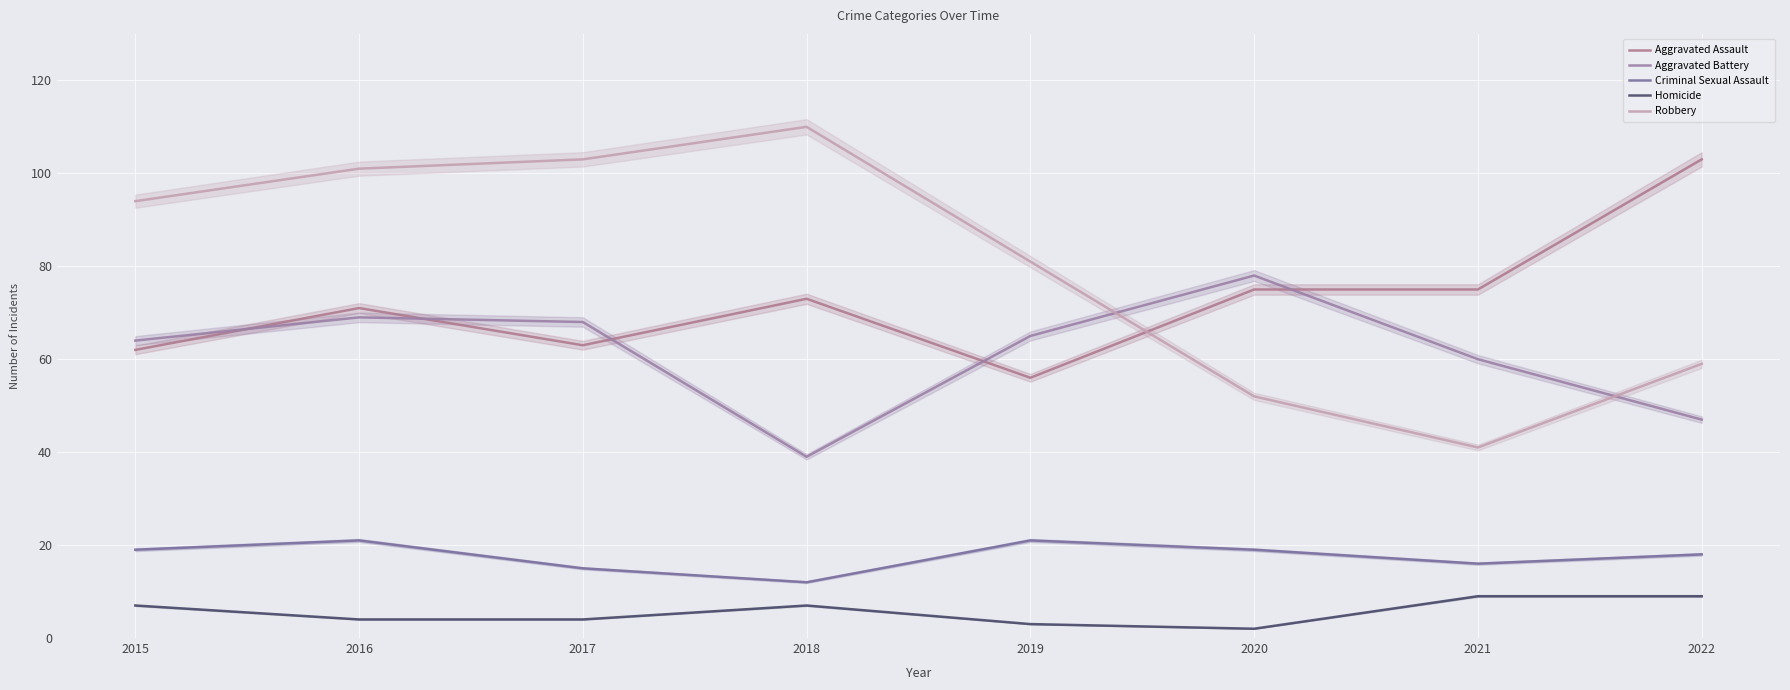

What are all the series names shown in the legend?

Aggravated Assault, Aggravated Battery, Criminal Sexual Assault, Homicide, Robbery